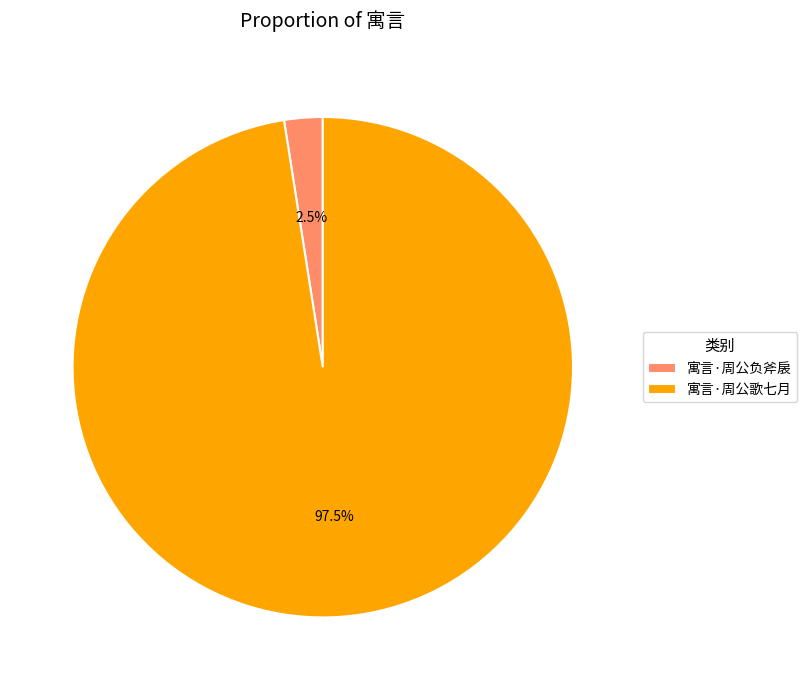

What percentage is NOT represented by 寓言·周公负斧扆?

97.5%